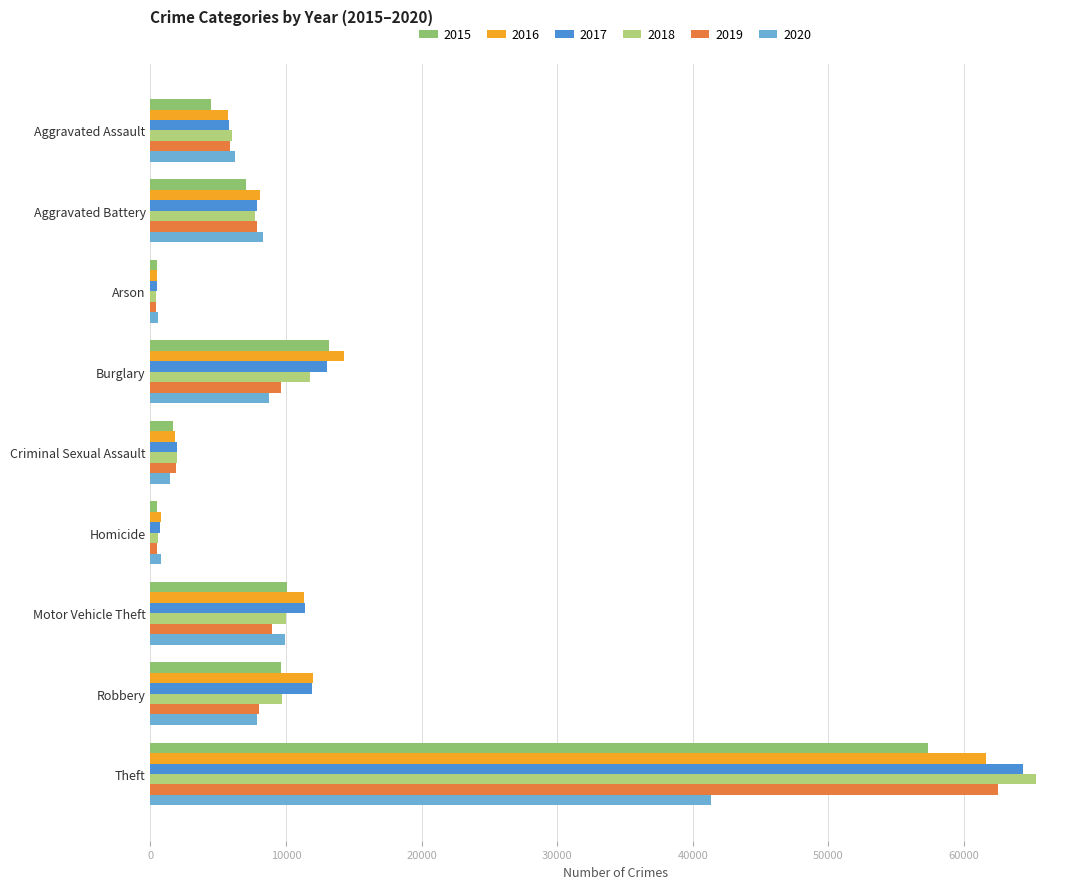

Which series has the largest range (max minus min)?

2018